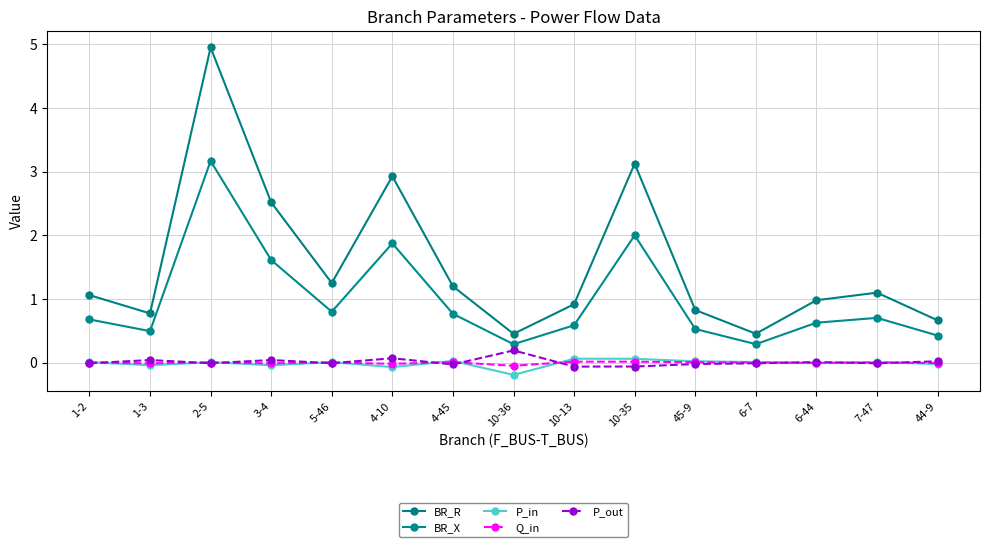

What value does the BR_X series have at 10-36?

0.3